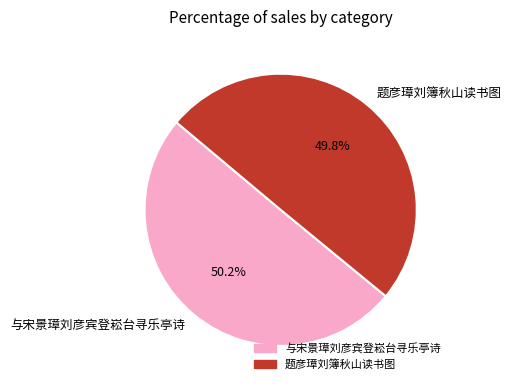

The 与宋景璋刘彦宾登崧台寻乐亭诗 slice represents 50% of the pie. True or false?

True